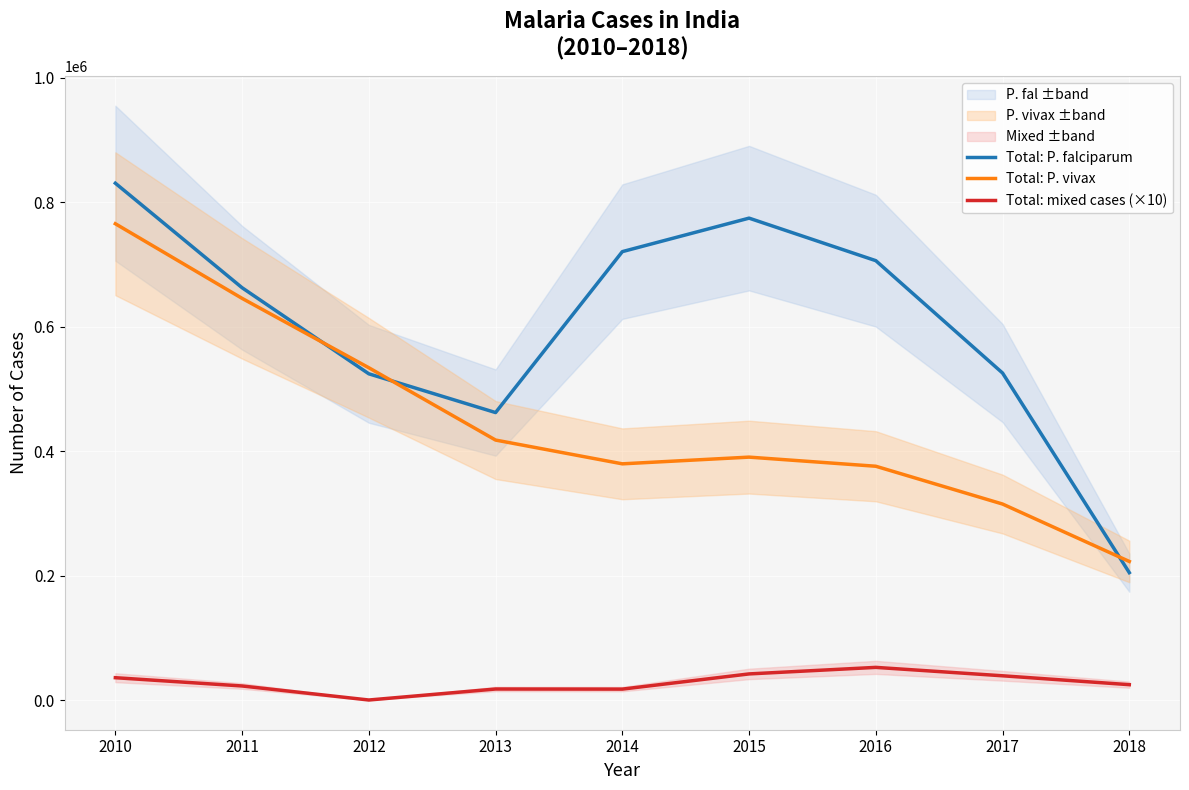

Between 2014 and 2015, which series saw the biggest shift?

Total: P. falciparum